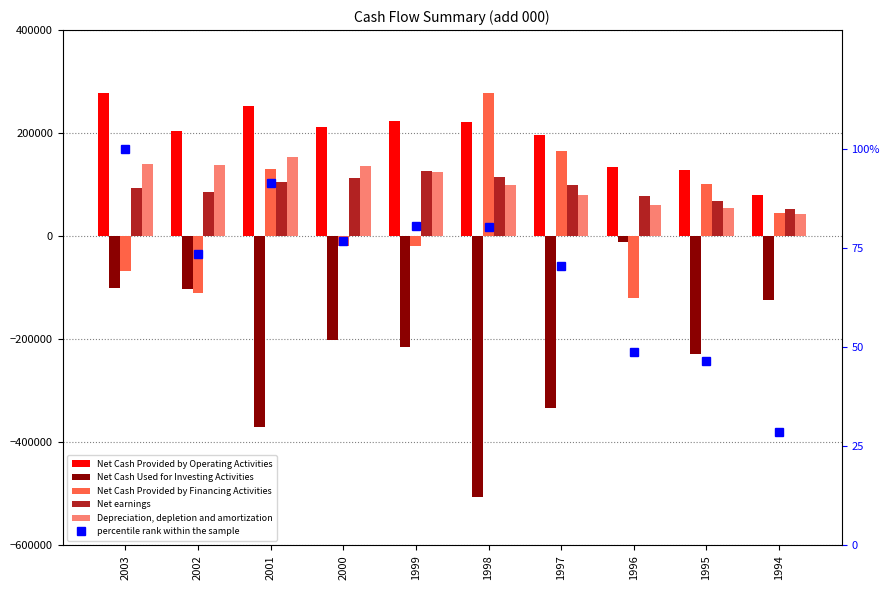

What is the average value of the Depreciation, depletion and amortization series?

103226.1